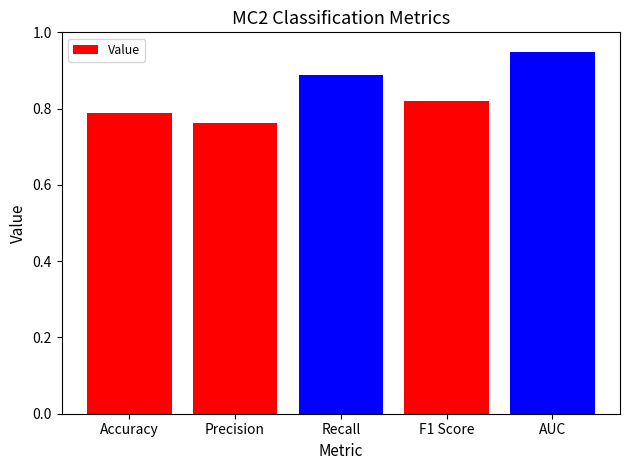

The value at F1 Score is 1.5. True or false?

False